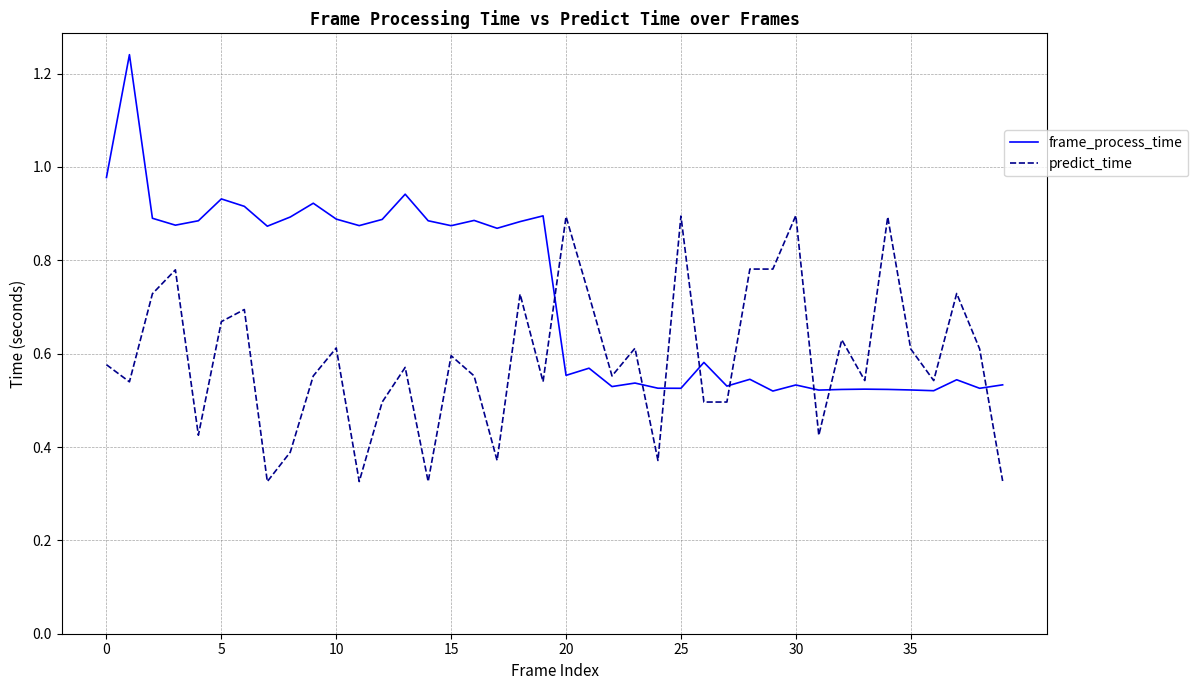

Which series has the largest total across all categories?

frame_process_time